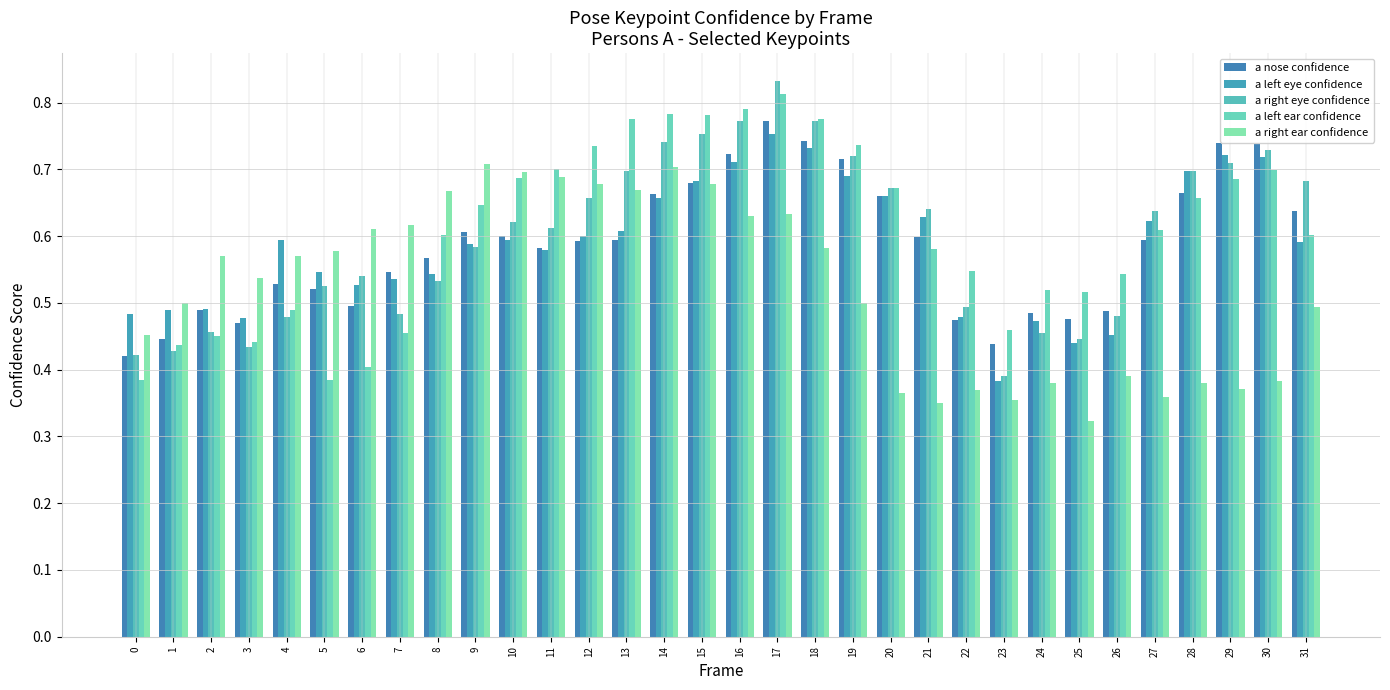

How many bars are there in total?

160